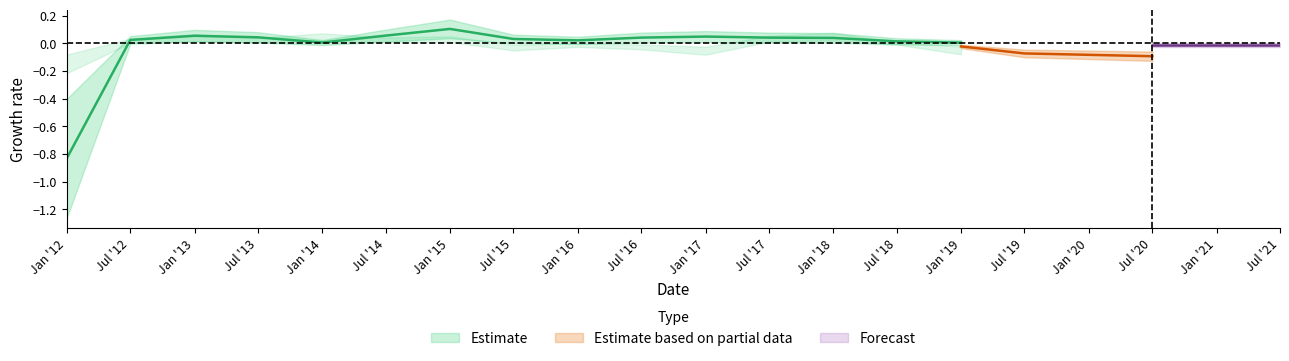

Read the Prod value at 2017-07.

0.1